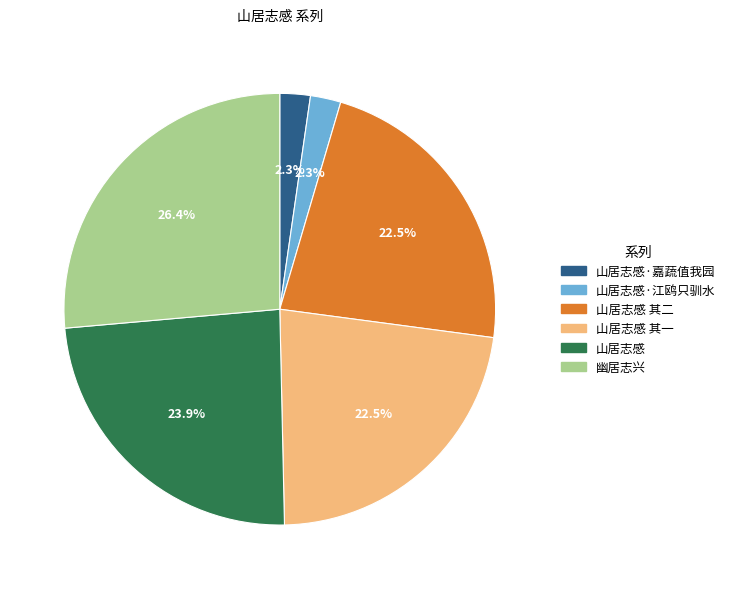

Does 山居志感·嘉蔬值我园 account for over 50% of the chart?

No